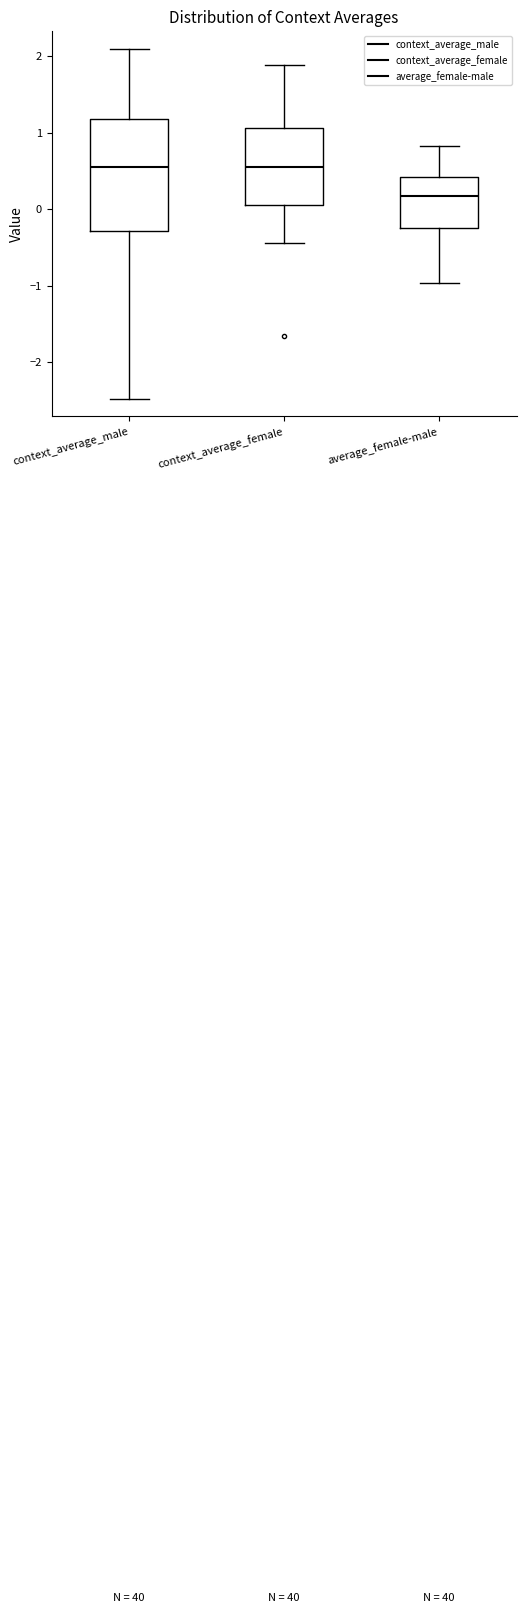

Reading left to right, transcribe this box plot: for each box, give where its median line is, the range the box spans, and where its two whiskers end, as read against the y-axis. The values are not printed on the chart, so give them approximately, as read against the axis.

context_average_male: median 0.6, box -0.3 to 1.2, whiskers -2.5 to 2.1
context_average_female: median 0.5, box 0.0 to 1.1, whiskers -0.4 to 1.9
average_female-male: median 0.2, box -0.3 to 0.4, whiskers -1.0 to 0.8